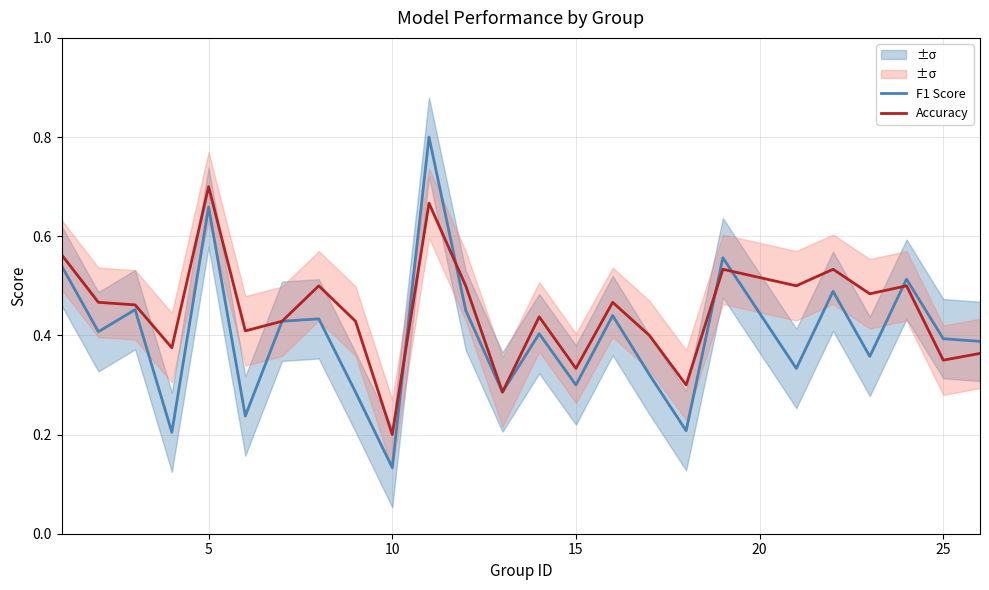

Where is F1 Score nearest to the value 0?

10